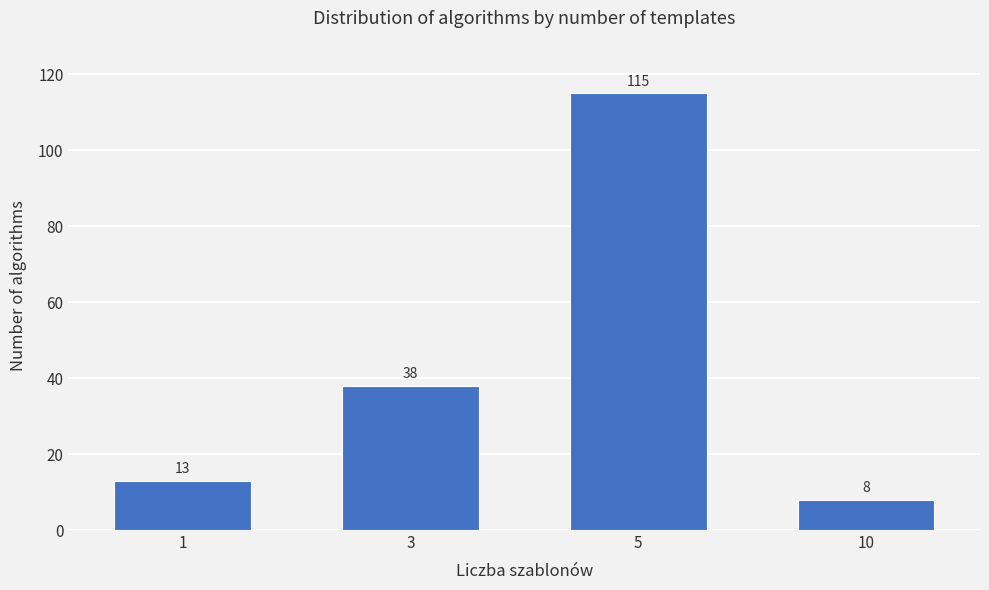

Reading left to right, extract all data points from this chart.

13	38	115	8